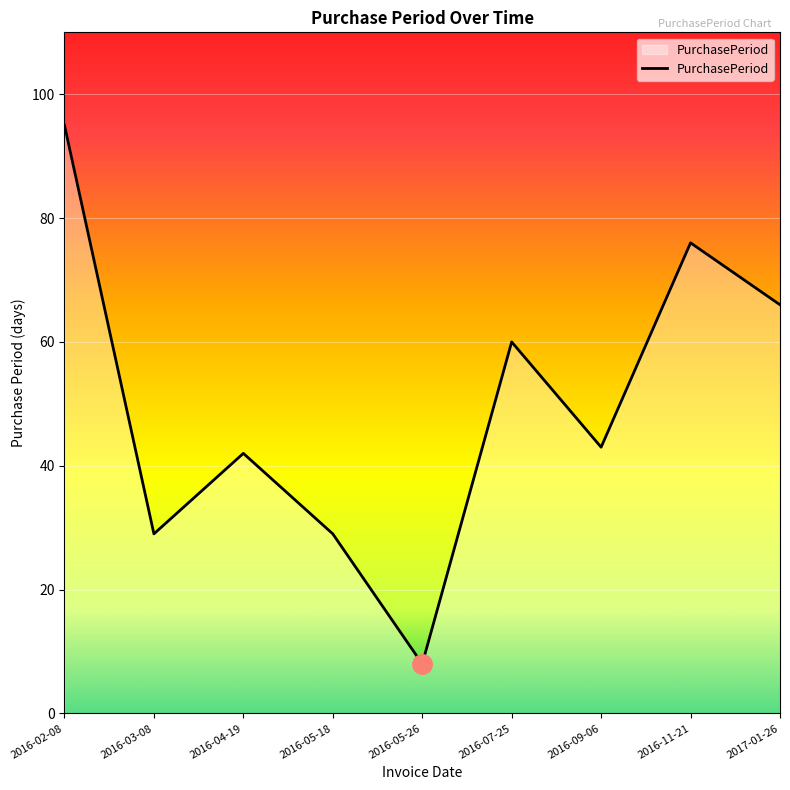

What is the change in value from 2016-03-08 to 2016-05-26?

-21